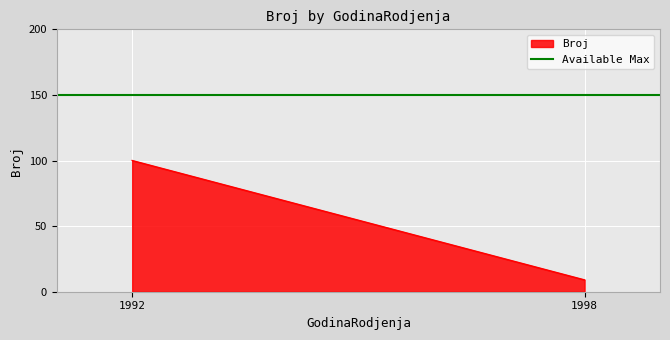

At which label is the value closest to 54?

1998